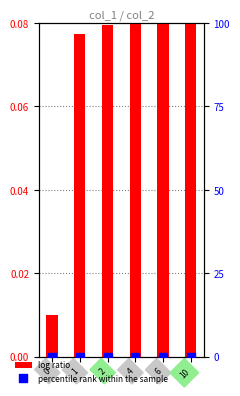

Which series has the largest Y range (max minus min)?

log ratio